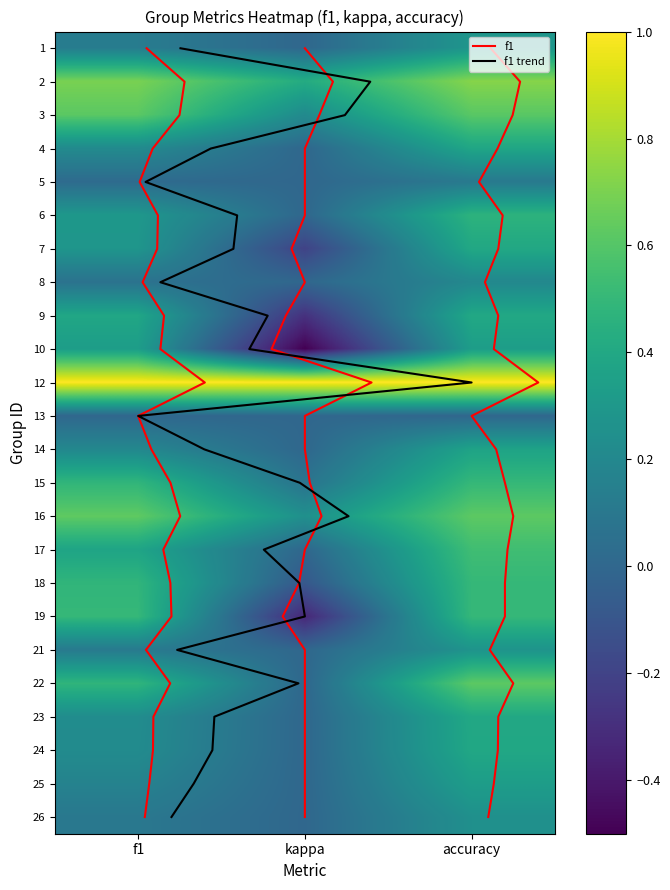

How many 23 values are between 0 and 1?

3